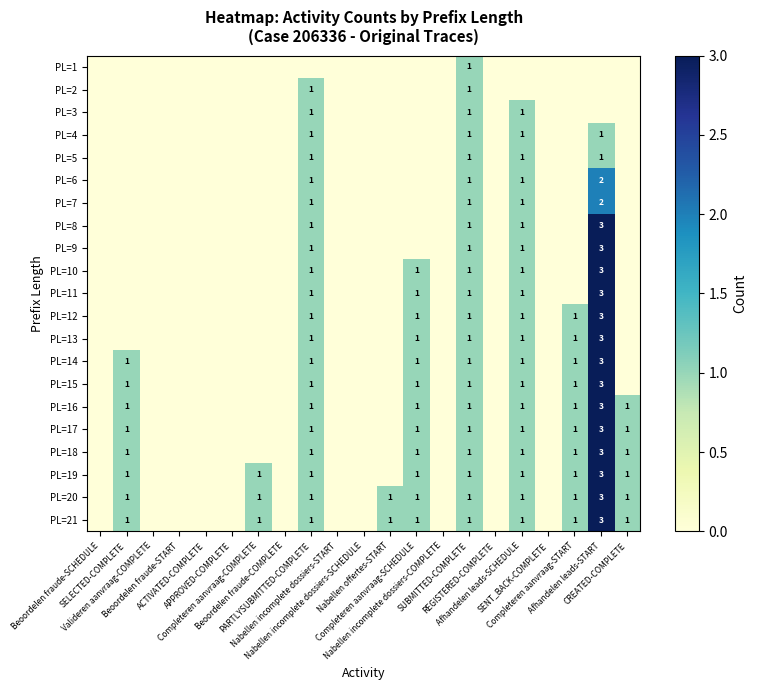

Rank the series at REGISTERED-COMPLETE from lowest to highest value.

PL=1, PL=2, PL=3, PL=4, PL=5, PL=6, PL=7, PL=8, PL=9, PL=10, PL=11, PL=12, PL=13, PL=14, PL=15, PL=16, PL=17, PL=18, PL=19, PL=20, PL=21